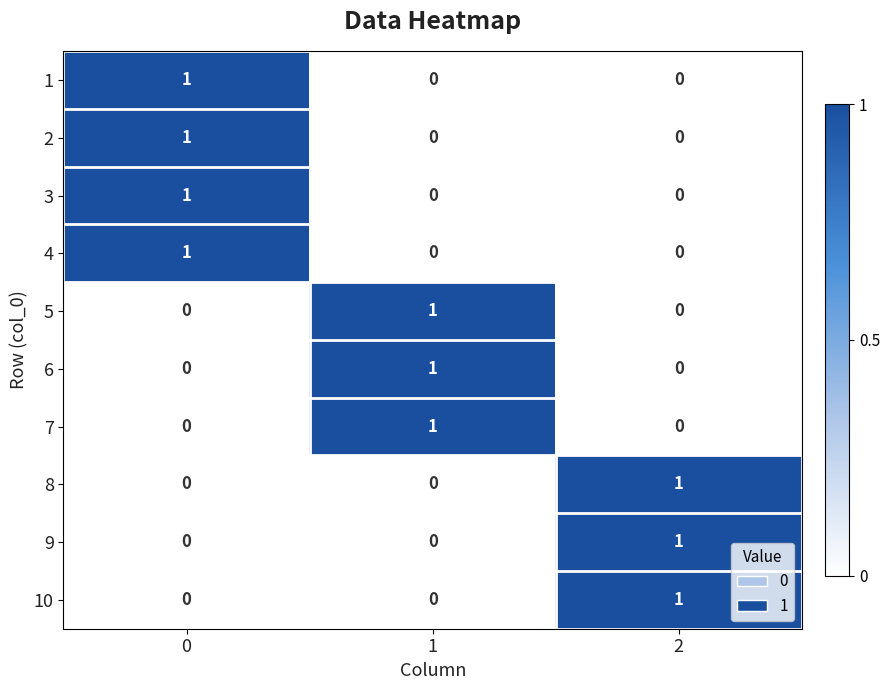

Is it true that 9 equals 0 at 1?

True